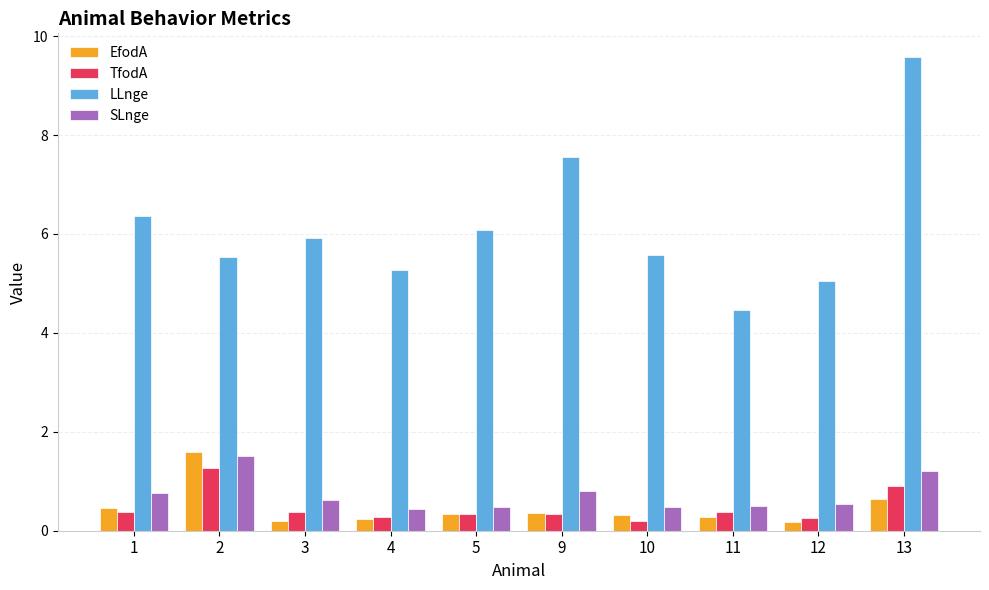

At which category does the chart reach its peak across all series?

13